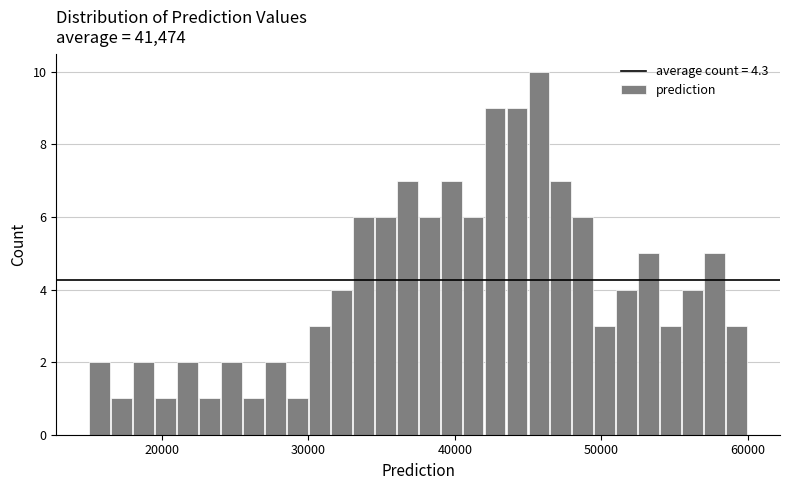

Read against the x-axis, roughly where is the centre of the tallest bar?

46000